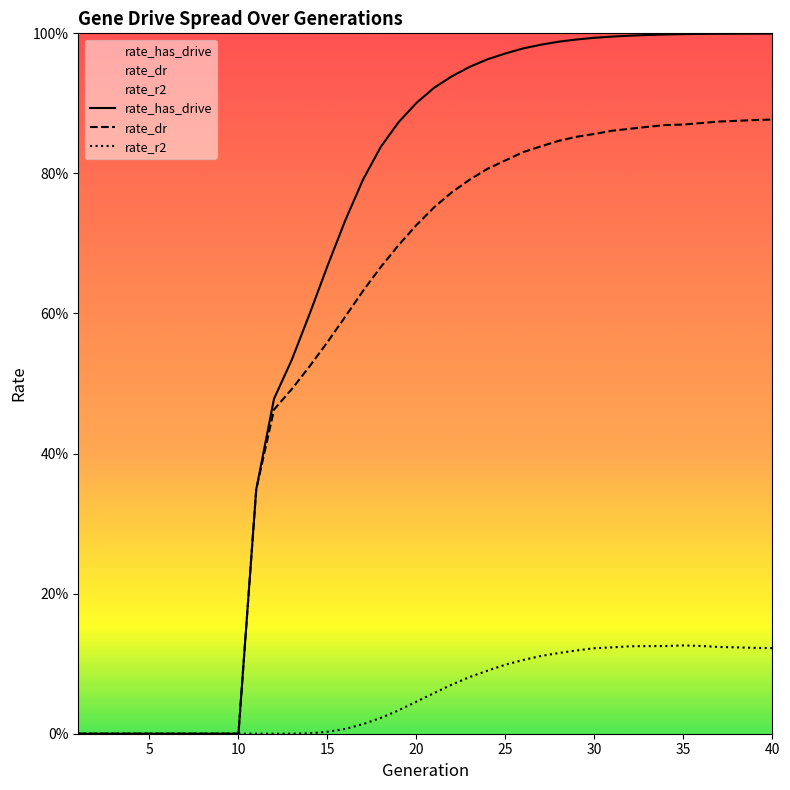

At which category does the chart reach its minimum across all series?

1